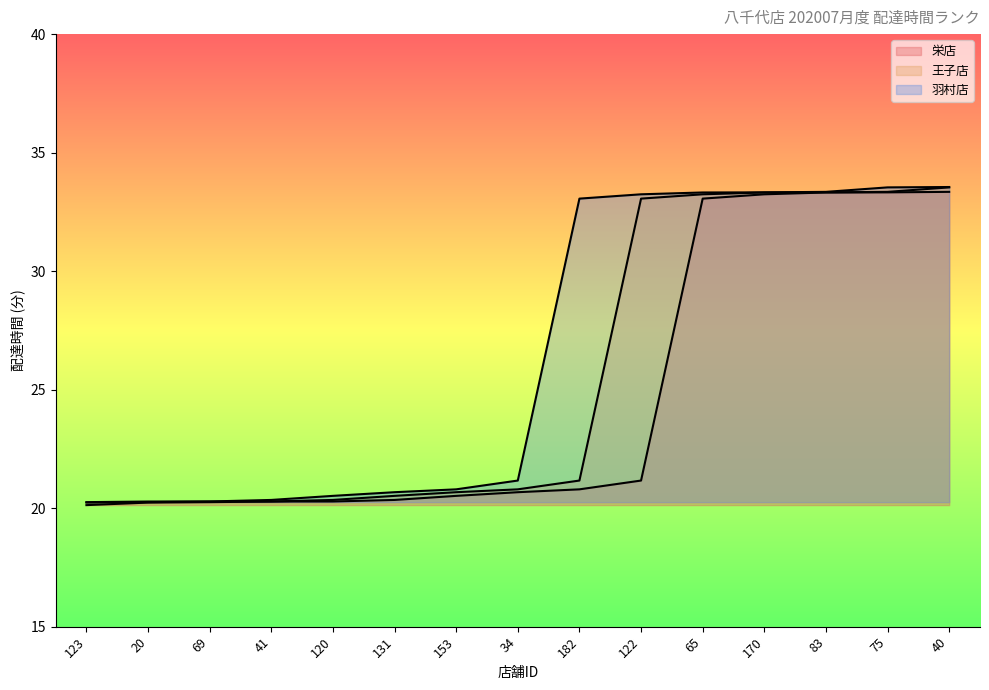

Count the number of data series in this chart.

3